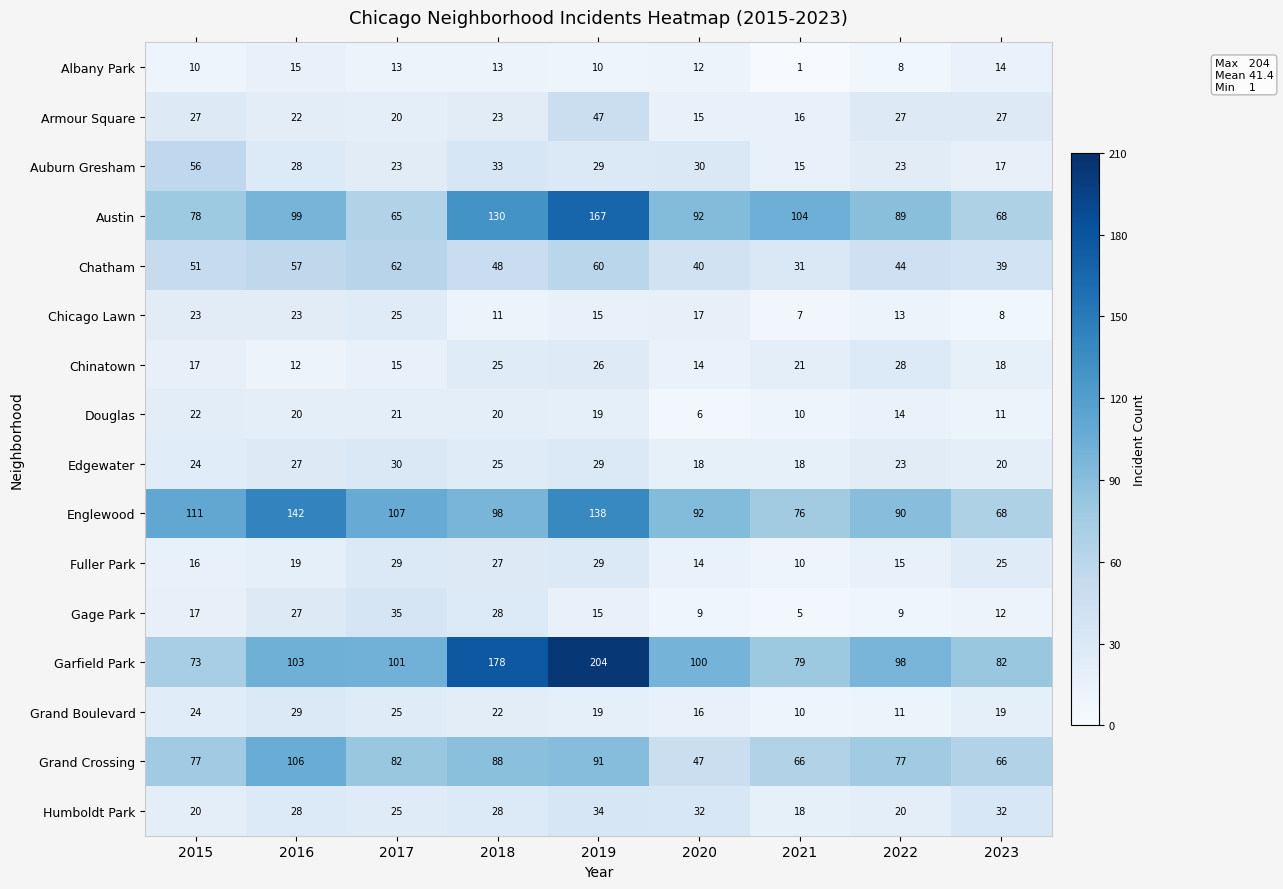

What is the sum of all Edgewater values?

214